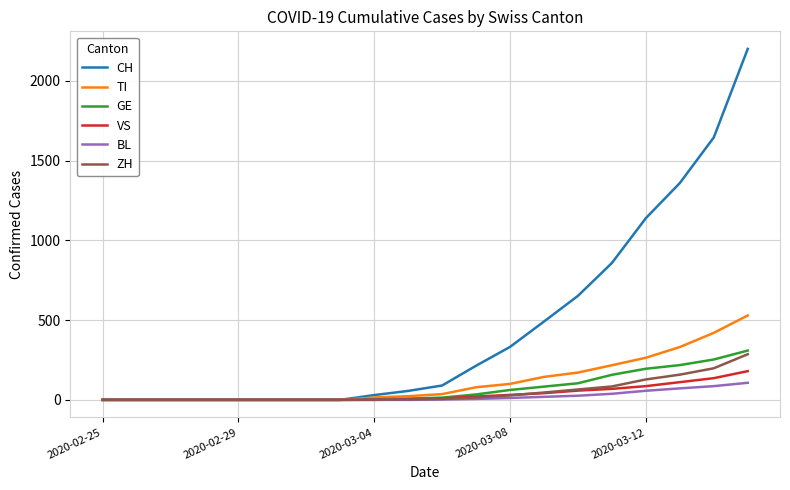

Which series has the largest range (max minus min)?

CH